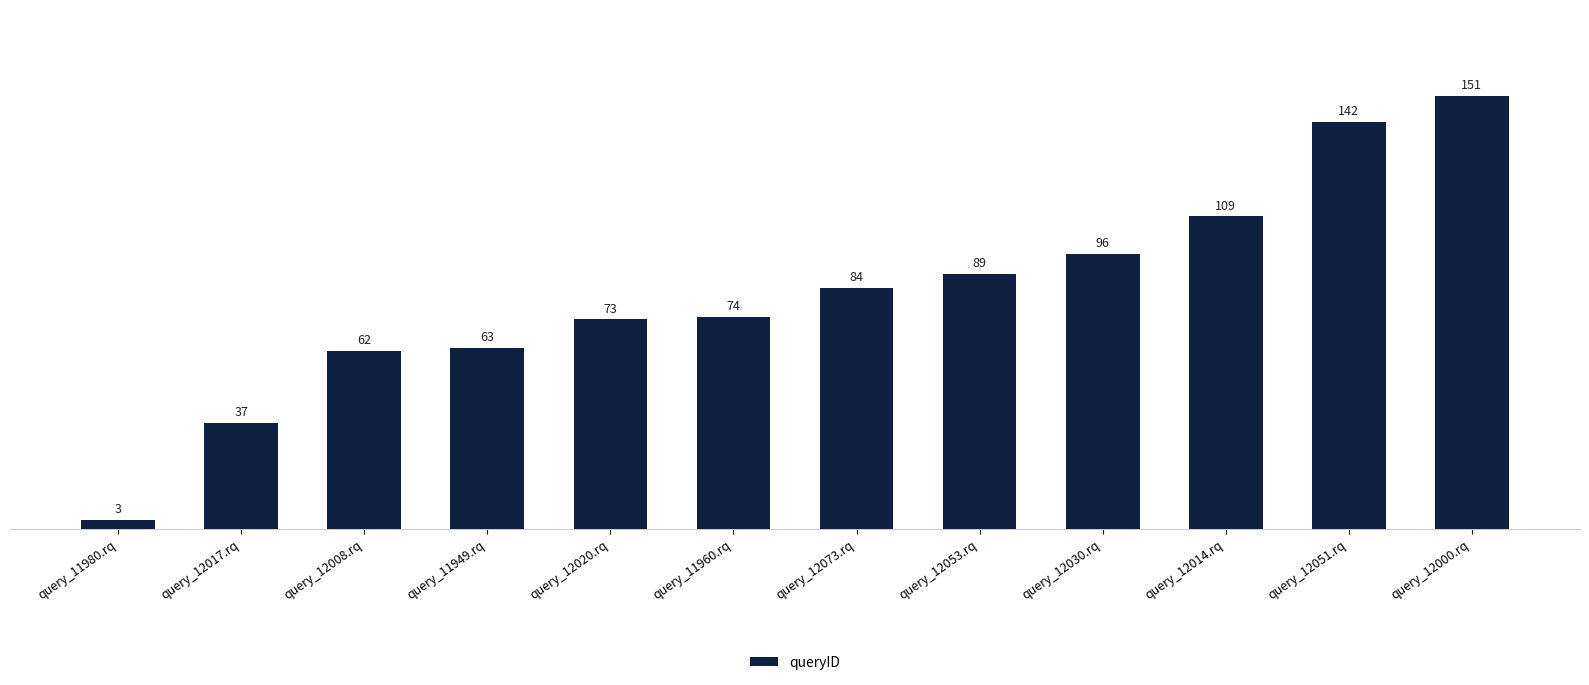

What position from the left is query_11960.rq?

6